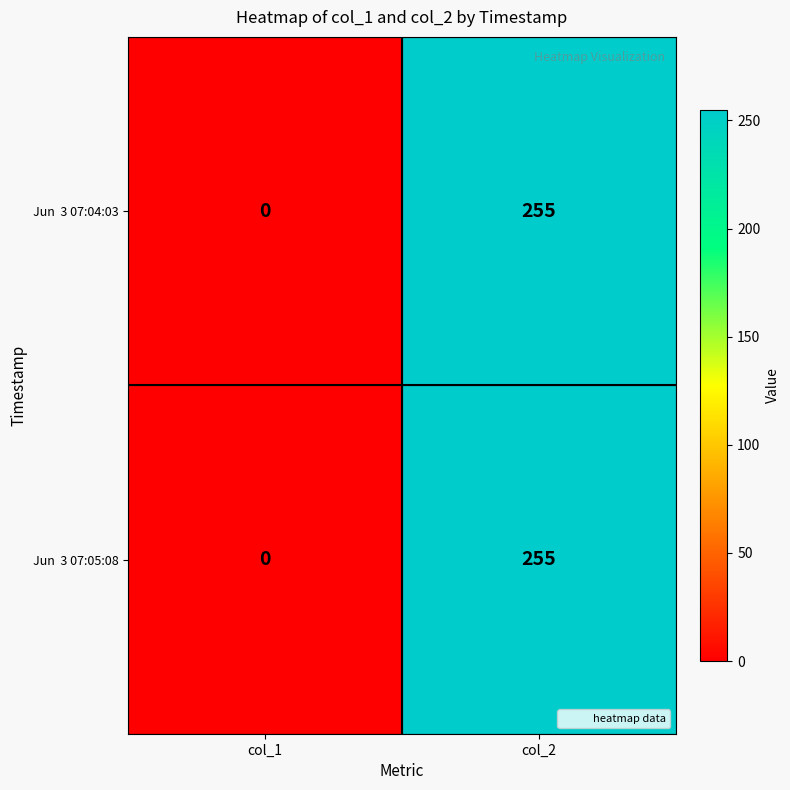

At which category is the sum across all series the highest?

col_2